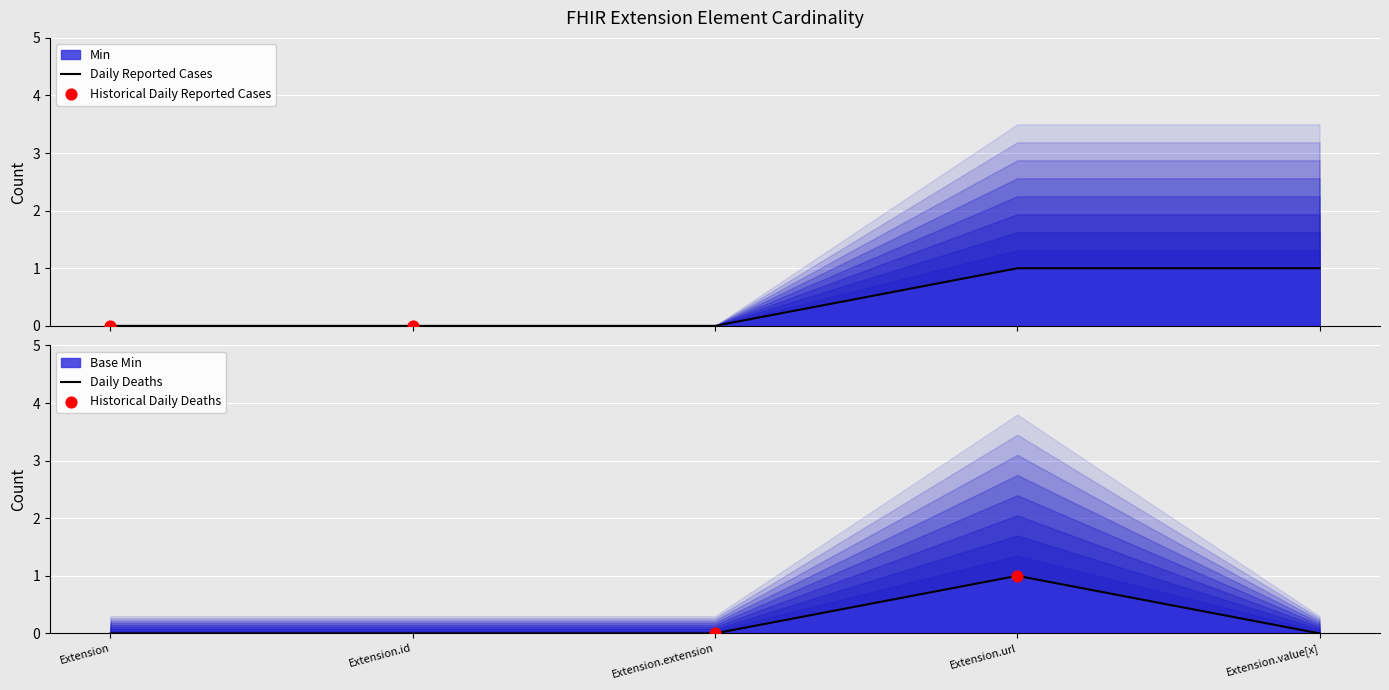

What is the total value across all series at Extension.value[x]?

1